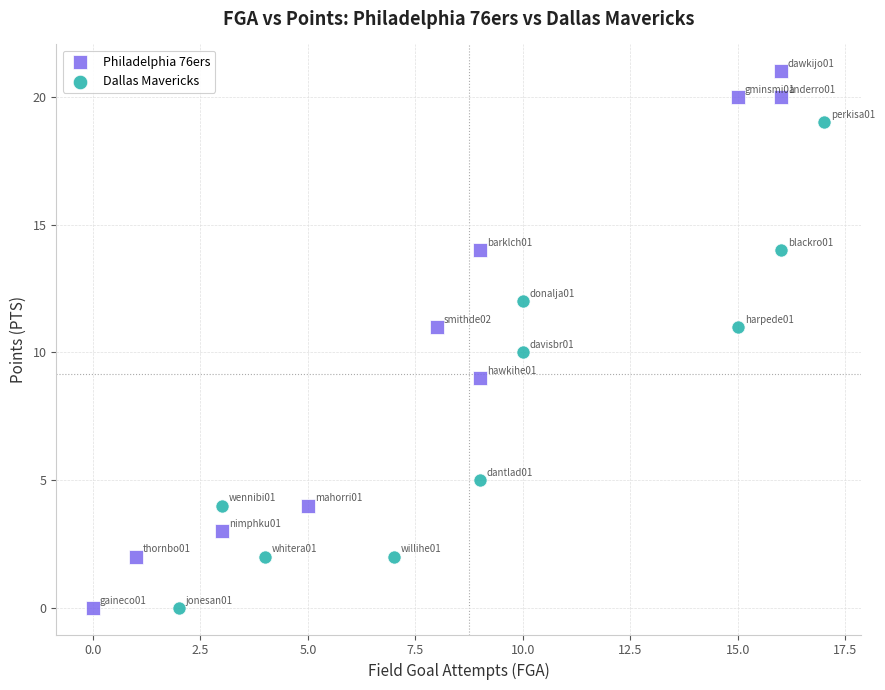

Which series contains the highest Y value?

Philadelphia 76ers